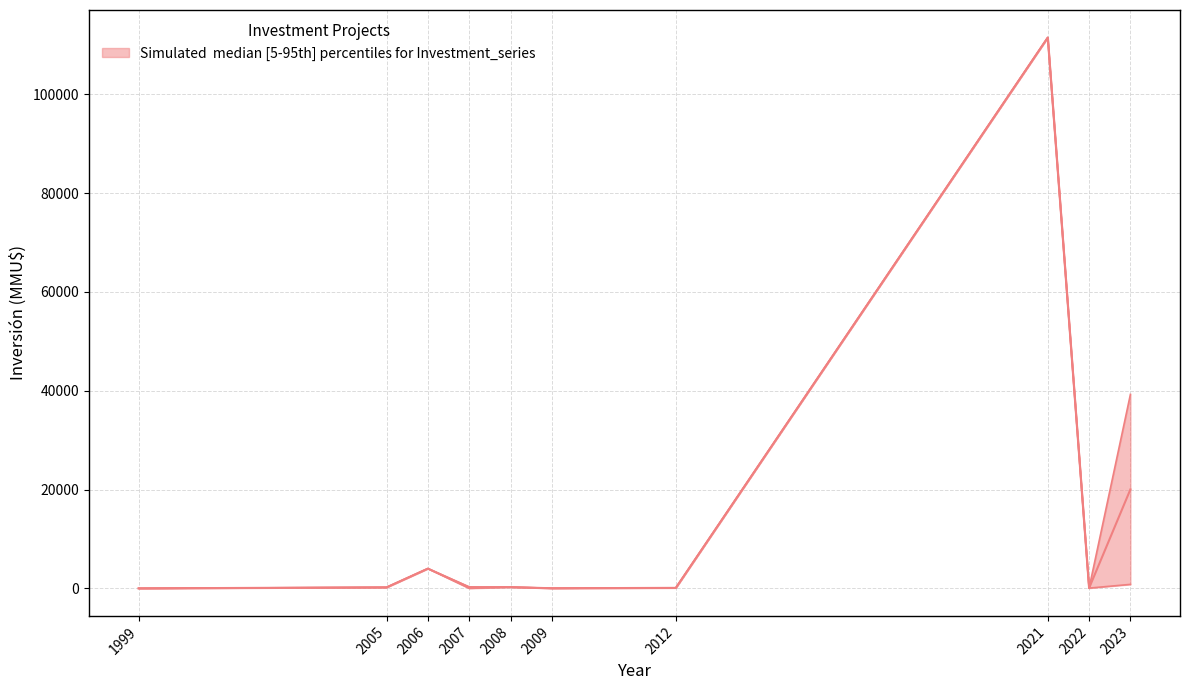

What is the difference between the maximum and minimum values in the median series?

111488